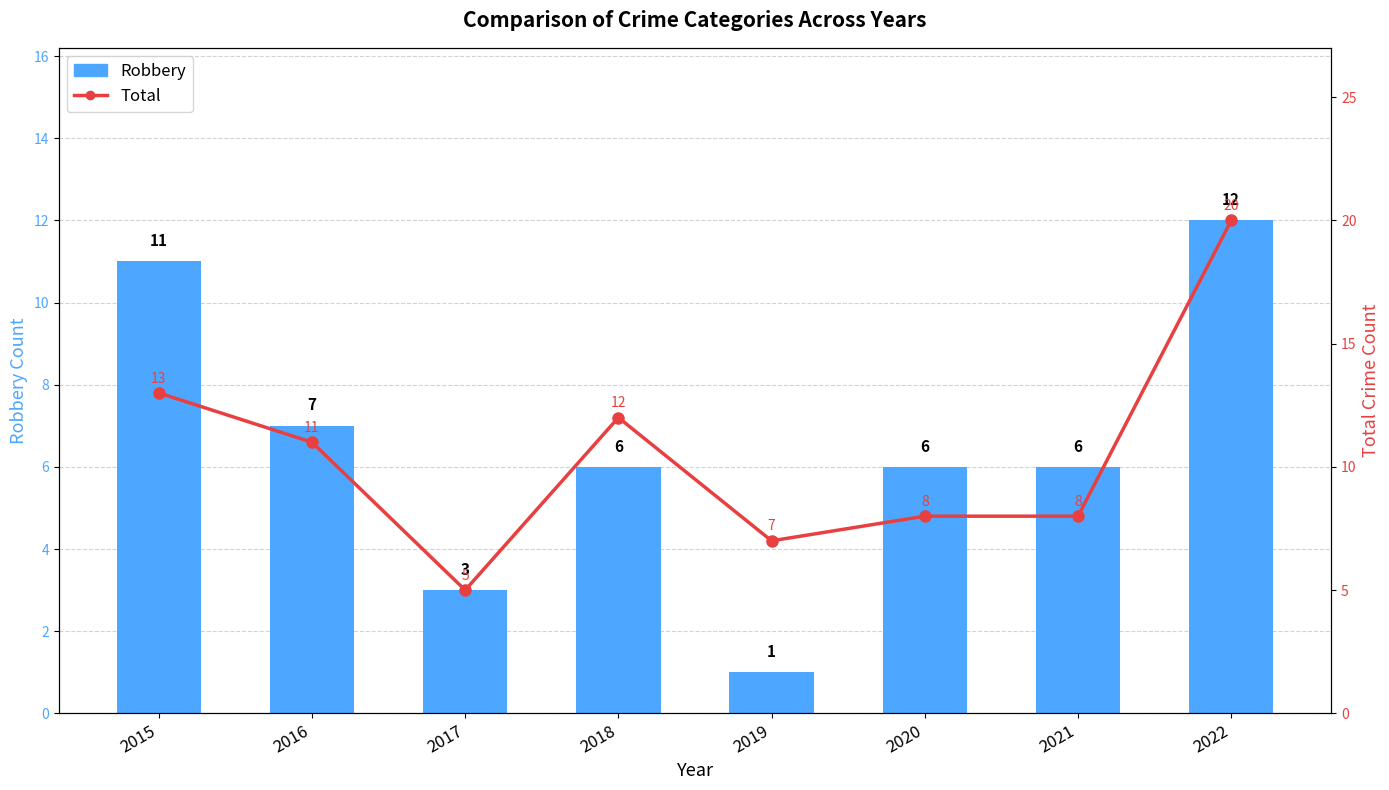

How many data points does each series have?

8